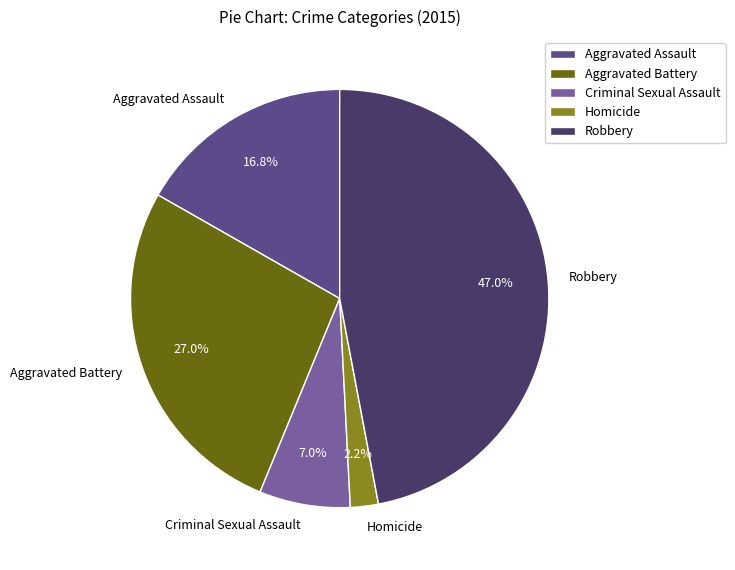

Rank the categories by value from lowest to highest.

Homicide, Criminal Sexual Assault, Aggravated Assault, Aggravated Battery, Robbery